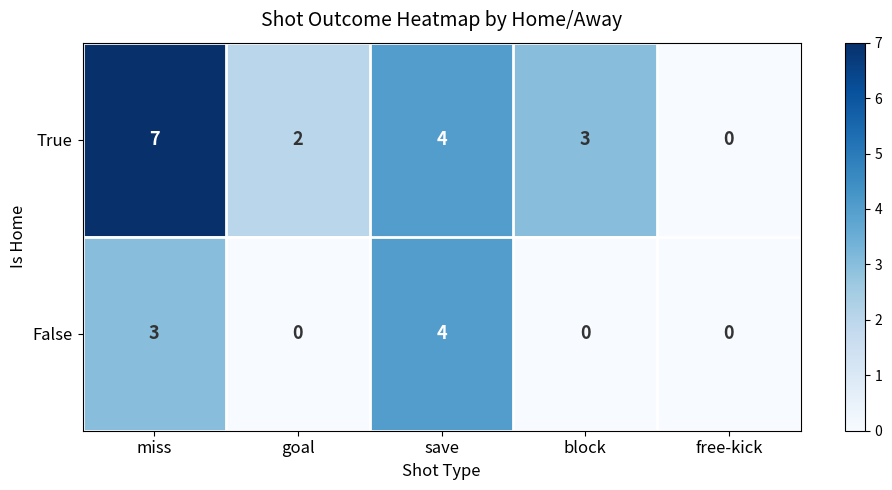

The True series shows 3 at free-kick. True or false?

False